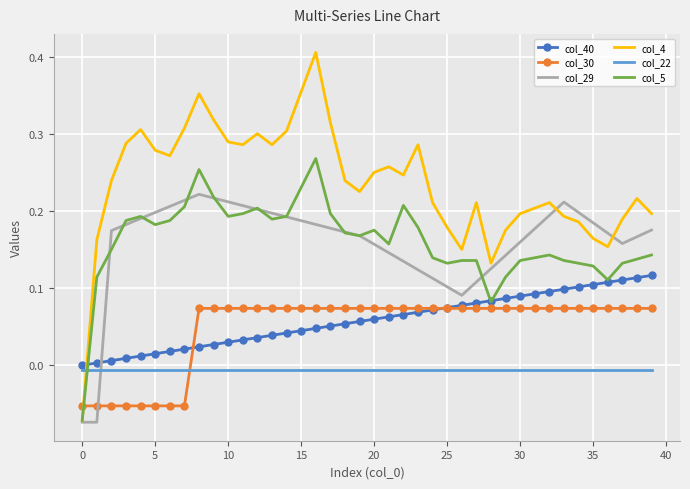

How many values in the col_30 series exceed 0?

32